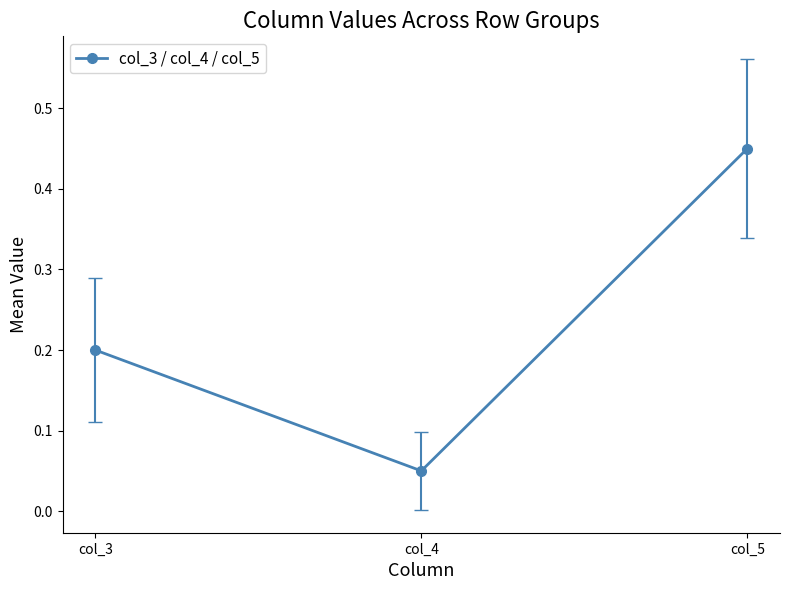

List the labels in order of value, largest first.

col_5, col_3, col_4